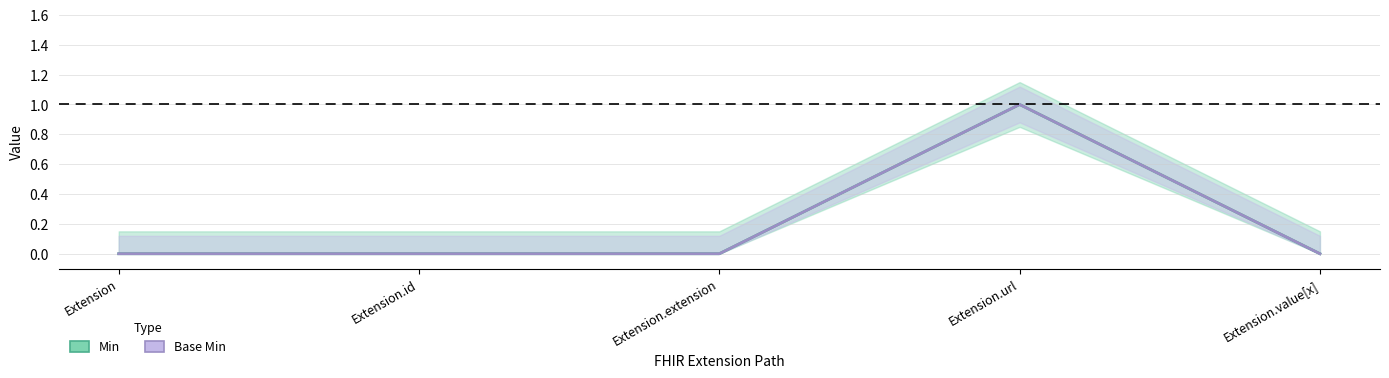

What is the maximum value shown in the chart?

1